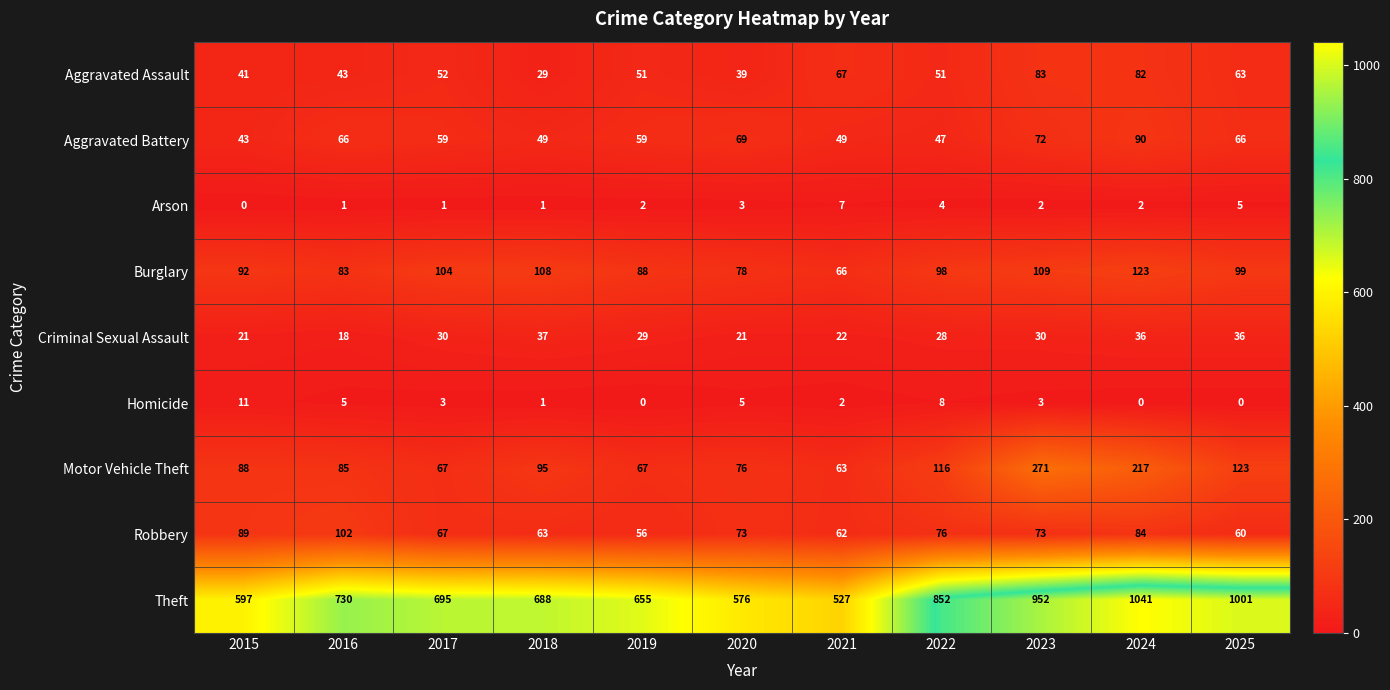

Which series has the widest spread of values?

Theft